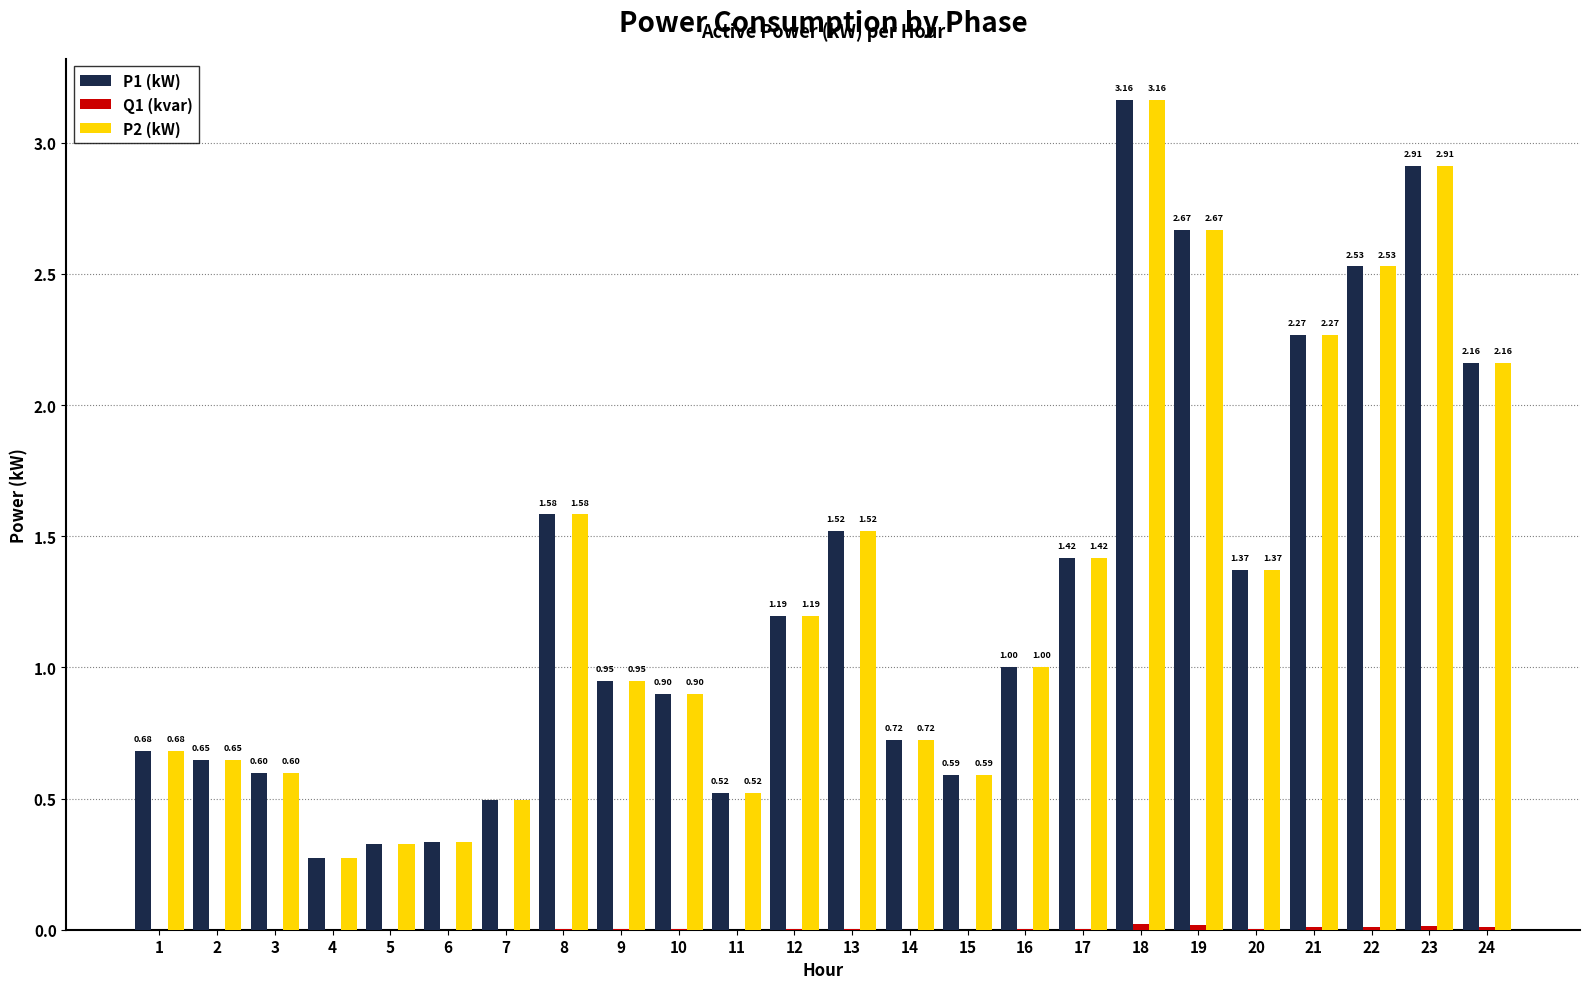

Is it true that P1 (kW) equals 2.5 at 17?

False